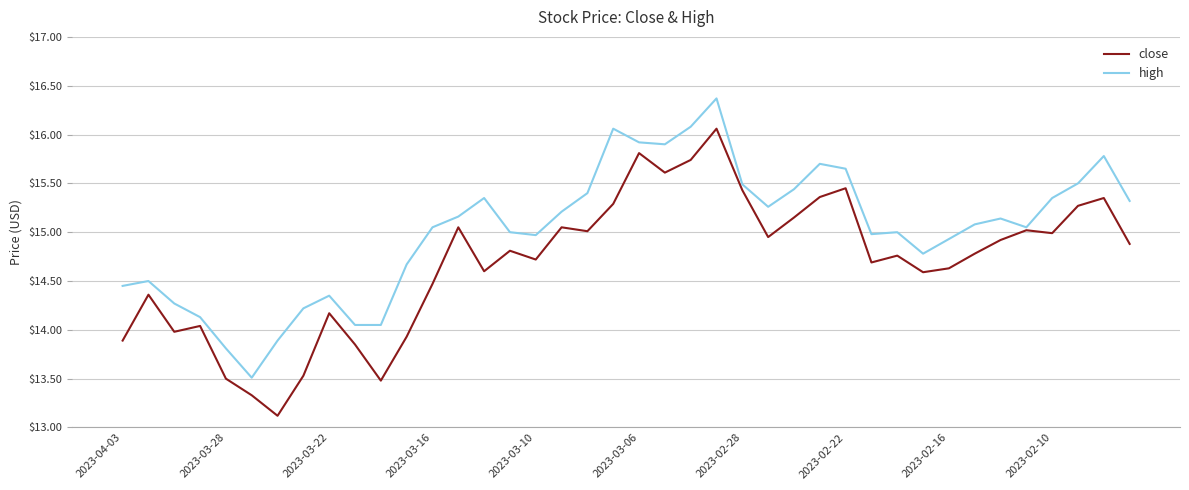

What is the minimum value shown in the chart?

13.1